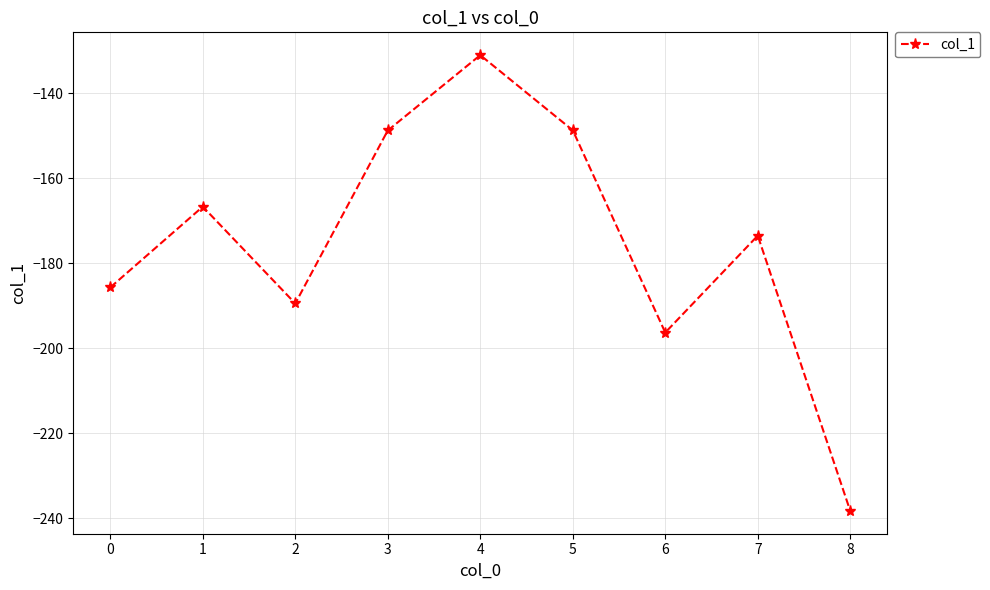

What is the value of the 7th point from the left?

-196.3